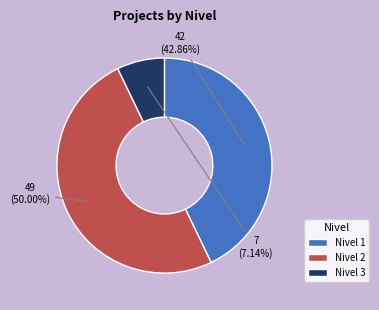

Combined, do Nivel 1 and Nivel 2 account for over 50%?

Yes